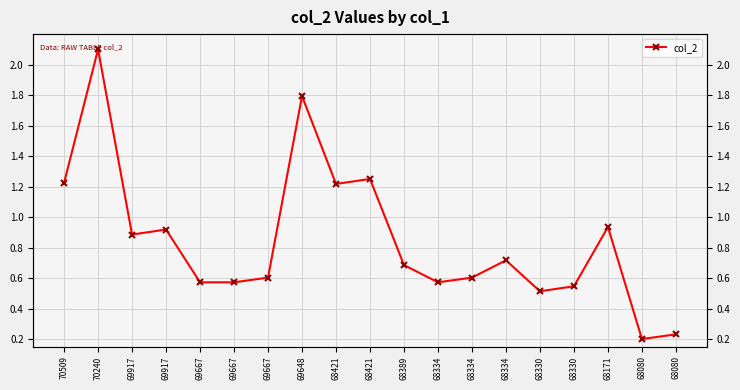

List the labels in order of value, smallest first.

68080, 68080, 68330, 68330, 69667, 69667, 68334, 69667, 68334, 68389, 68334, 69917, 69917, 68171, 68421, 70509, 68421, 69648, 70240